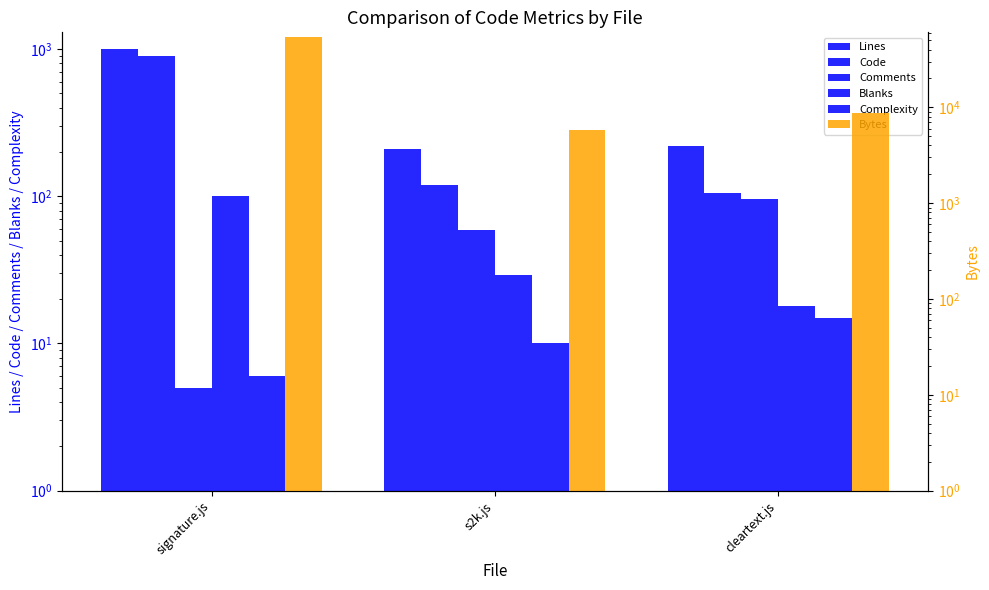

Does the chart contain any negative values?

No